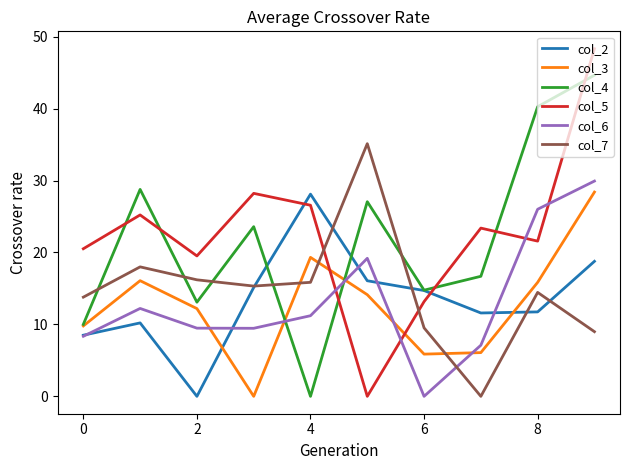

How many distinct data groups are displayed?

6